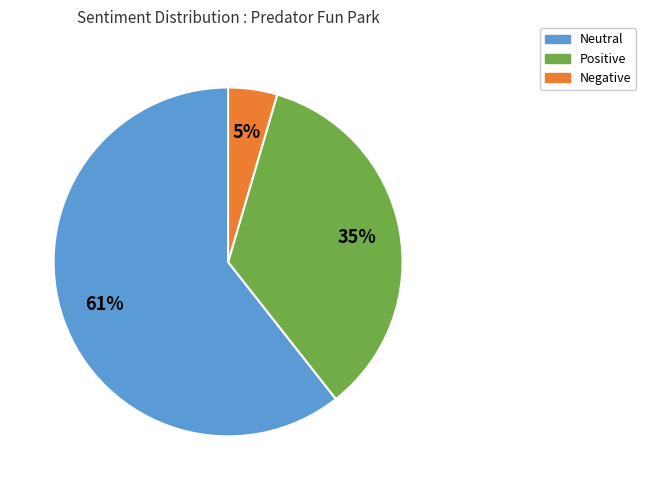

To the nearest percent, what percentage of the pie is Positive?

35%